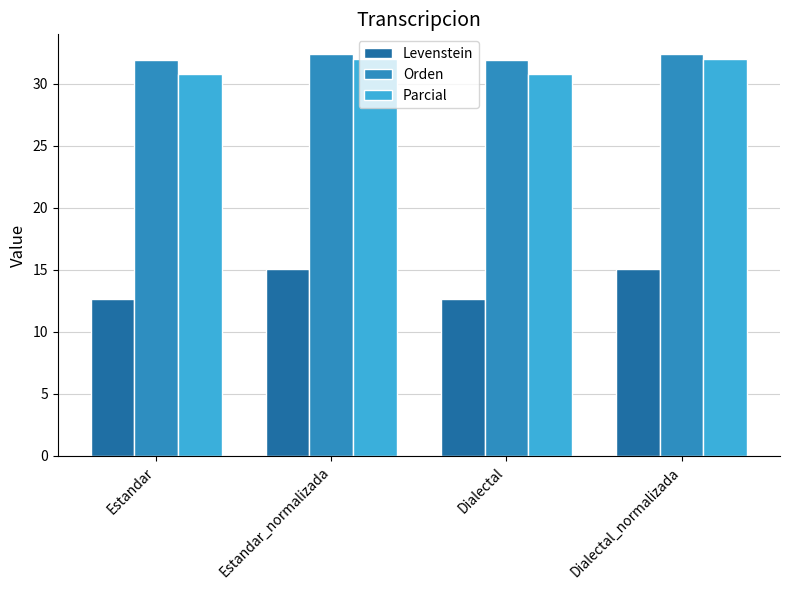

What position from the left is Estandar_normalizada?

2